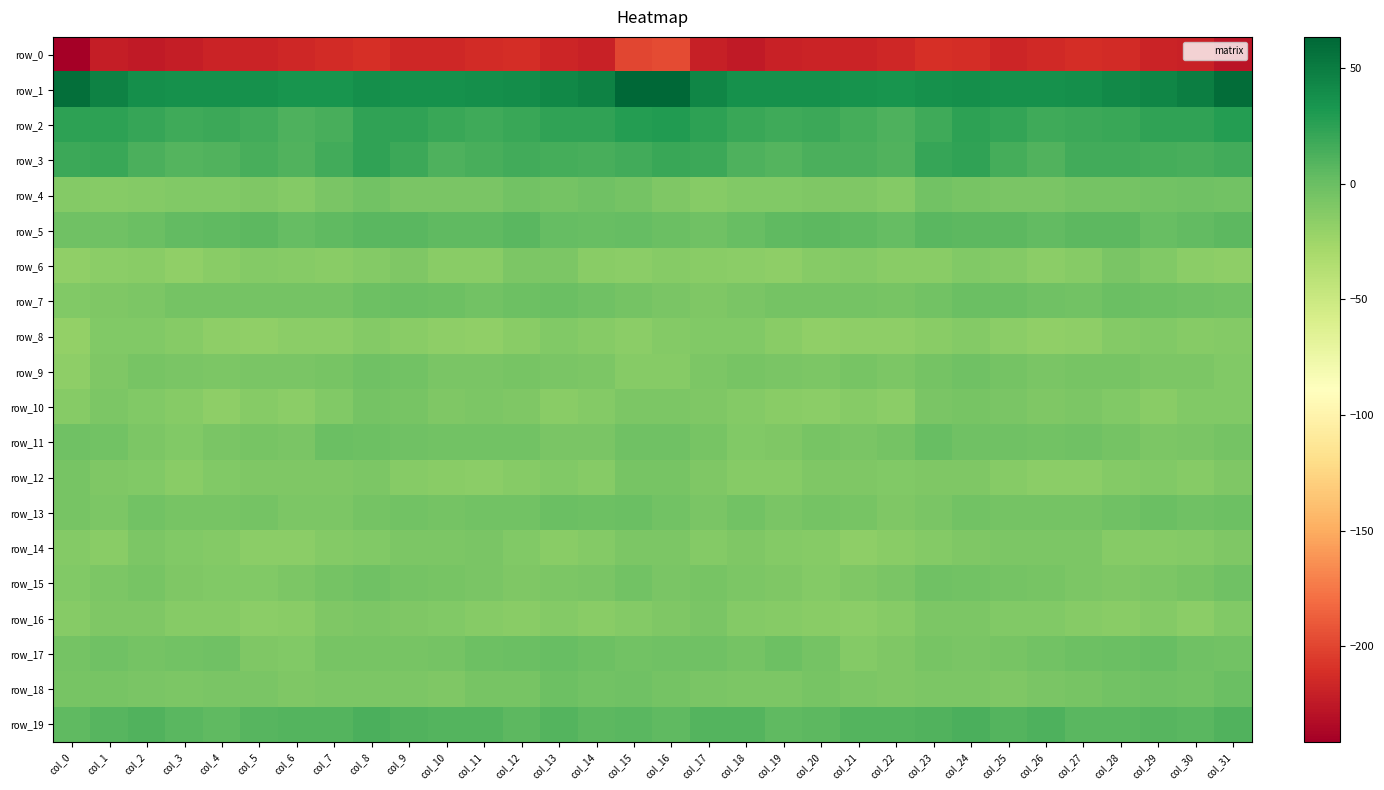

Reading left to right, list all the values displayed in this chart.

row_0: col_0=-241.4	col_1=-221.8	col_2=-224.7	col_3=-221.2	col_4=-217.7	col_5=-217.8	col_6=-216.2	col_7=-212.8	col_8=-210.9	col_9=-216.1	col_10=-215.5	col_11=-213.3	col_12=-212.4	col_13=-216.7	col_14=-219.8	col_15=-199.1	col_16=-196.8	col_17=-220.8	col_18=-223.7	col_19=-219.3	col_20=-217.7	col_21=-217.7	col_22=-215.3	col_23=-211.3	col_24=-212.3	col_25=-216.8	col_26=-214.6	col_27=-212.7	col_28=-212.9	col_29=-218.7	col_30=-219.1	col_31=-227.8
row_1: col_0=57.8	col_1=45.8	col_2=37.7	col_3=36.2	col_4=36.7	col_5=36.4	col_6=34.4	col_7=34.6	col_8=38.0	col_9=36.9	col_10=36.8	col_11=37.3	col_12=39.5	col_13=42.8	col_14=46.5	col_15=62.6	col_16=63.4	col_17=44.1	col_18=36.7	col_19=36.5	col_20=36.6	col_21=35.7	col_22=33.7	col_23=36.2	col_24=38.1	col_25=36.5	col_26=36.8	col_27=38.0	col_28=40.9	col_29=44.1	col_30=48.5	col_31=59.1
row_2: col_0=24.1	col_1=24.2	col_2=21.4	col_3=17.6	col_4=18.2	col_5=16.8	col_6=12.0	col_7=14.1	col_8=23.2	col_9=23.8	col_10=19.7	col_11=18.1	col_12=19.8	col_13=23.0	col_14=23.9	col_15=28.1	col_16=29.4	col_17=24.7	col_18=20.2	col_19=17.5	col_20=18.3	col_21=15.0	col_22=11.0	col_23=18.0	col_24=24.6	col_25=22.3	col_26=18.2	col_27=19.0	col_28=20.5	col_29=24.1	col_30=23.8	col_31=28.7
row_3: col_0=18.5	col_1=20.3	col_2=13.0	col_3=9.7	col_4=10.5	col_5=14.2	col_6=10.3	col_7=16.4	col_8=24.0	col_9=19.0	col_10=11.7	col_11=14.0	col_12=16.9	col_13=15.7	col_14=13.9	col_15=16.4	col_16=19.7	col_17=18.7	col_18=11.2	col_19=9.4	col_20=12.5	col_21=13.2	col_22=10.2	col_23=21.1	col_24=23.4	col_25=15.7	col_26=11.0	col_27=16.4	col_28=16.2	col_29=15.3	col_30=14.1	col_31=16.8
row_4: col_0=-11.6	col_1=-13.7	col_2=-12.2	col_3=-11.1	col_4=-10.4	col_5=-9.3	col_6=-12.4	col_7=-7.3	col_8=-4.4	col_9=-6.9	col_10=-7.3	col_11=-6.9	col_12=-4.4	col_13=-5.0	col_14=-2.8	col_15=-4.8	col_16=-9.2	col_17=-13.3	col_18=-11.2	col_19=-11.2	col_20=-9.5	col_21=-10.3	col_22=-12.5	col_23=-4.1	col_24=-5.7	col_25=-6.9	col_26=-7.7	col_27=-5.5	col_28=-4.8	col_29=-4.0	col_30=-3.2	col_31=-4.2
row_5: col_0=-3.1	col_1=-2.6	col_2=-0.5	col_3=3.2	col_4=5.0	col_5=5.3	col_6=2.6	col_7=4.9	col_8=6.4	col_9=6.4	col_10=4.0	col_11=4.1	col_12=7.1	col_13=1.7	col_14=1.3	col_15=2.2	col_16=-0.3	col_17=-2.3	col_18=1.1	col_19=4.1	col_20=5.3	col_21=4.4	col_22=2.2	col_23=6.4	col_24=6.0	col_25=5.7	col_26=3.4	col_27=5.7	col_28=5.8	col_29=0.3	col_30=2.9	col_31=6.1
row_6: col_0=-18.1	col_1=-15.9	col_2=-14.4	col_3=-17.8	col_4=-14.7	col_5=-12.1	col_6=-12.9	col_7=-14.9	col_8=-12.4	col_9=-10.3	col_10=-15.1	col_11=-15.0	col_12=-8.8	col_13=-8.7	col_14=-14.4	col_15=-15.8	col_16=-13.9	col_17=-14.3	col_18=-16.1	col_19=-17.0	col_20=-13.6	col_21=-11.7	col_22=-14.4	col_23=-14.4	col_24=-11.1	col_25=-11.8	col_26=-16.1	col_27=-12.9	col_28=-7.6	col_29=-10.6	col_30=-16.2	col_31=-16.4
row_7: col_0=-11.3	col_1=-9.7	col_2=-9.0	col_3=-5.6	col_4=-4.5	col_5=-5.5	col_6=-4.9	col_7=-5.5	col_8=-1.0	col_9=-0.0	col_10=-1.5	col_11=-3.9	col_12=-1.7	col_13=-0.4	col_14=-3.0	col_15=-5.5	col_16=-7.5	col_17=-10.0	col_18=-7.8	col_19=-5.0	col_20=-4.9	col_21=-5.0	col_22=-5.7	col_23=-4.4	col_24=0.2	col_25=-0.5	col_26=-2.6	col_27=-3.8	col_28=-0.5	col_29=-1.3	col_30=-3.0	col_31=-4.0
row_8: col_0=-18.8	col_1=-11.6	col_2=-10.7	col_3=-12.9	col_4=-16.5	col_5=-18.3	col_6=-16.1	col_7=-16.2	col_8=-12.3	col_9=-14.6	col_10=-17.2	col_11=-17.9	col_12=-14.3	col_13=-10.8	col_14=-13.0	col_15=-15.2	col_16=-12.7	col_17=-11.0	col_18=-11.4	col_19=-14.2	col_20=-18.3	col_21=-16.8	col_22=-17.1	col_23=-14.6	col_24=-12.1	col_25=-16.2	col_26=-17.6	col_27=-17.4	col_28=-12.3	col_29=-11.0	col_30=-13.5	col_31=-12.2
row_9: col_0=-16.6	col_1=-9.9	col_2=-5.9	col_3=-7.2	col_4=-8.9	col_5=-7.1	col_6=-7.3	col_7=-6.6	col_8=-3.2	col_9=-3.6	col_10=-7.6	col_11=-7.4	col_12=-6.5	col_13=-7.6	col_14=-8.2	col_15=-13.5	col_16=-13.5	col_17=-8.7	col_18=-5.9	col_19=-7.9	col_20=-9.1	col_21=-6.3	col_22=-8.3	col_23=-4.9	col_24=-2.8	col_25=-5.6	col_26=-7.9	col_27=-6.8	col_28=-6.7	col_29=-8.0	col_30=-8.8	col_31=-11.3
row_10: col_0=-12.9	col_1=-8.5	col_2=-11.3	col_3=-12.9	col_4=-16.5	col_5=-13.2	col_6=-16.3	col_7=-10.9	col_8=-5.6	col_9=-6.0	col_10=-9.9	col_11=-9.1	col_12=-9.5	col_13=-14.2	col_14=-12.5	col_15=-8.9	col_16=-9.1	col_17=-9.4	col_18=-12.1	col_19=-14.2	col_20=-16.2	col_21=-13.2	col_22=-16.3	col_23=-7.6	col_24=-5.7	col_25=-7.8	col_26=-10.1	col_27=-8.6	col_28=-11.1	col_29=-15.0	col_30=-11.1	col_31=-10.5
row_11: col_0=-3.2	col_1=-4.3	col_2=-8.8	col_3=-11.2	col_4=-7.0	col_5=-6.5	col_6=-7.4	col_7=-0.6	col_8=-1.3	col_9=-2.6	col_10=-3.4	col_11=-3.3	col_12=-3.6	col_13=-7.6	col_14=-7.7	col_15=-3.2	col_16=-3.0	col_17=-5.8	col_18=-10.7	col_19=-10.0	col_20=-5.8	col_21=-7.8	col_22=-5.5	col_23=0.4	col_24=-2.5	col_25=-2.8	col_26=-3.8	col_27=-2.8	col_28=-5.2	col_29=-8.2	col_30=-7.0	col_31=-4.8
row_12: col_0=-5.9	col_1=-9.2	col_2=-11.4	col_3=-14.1	col_4=-11.0	col_5=-9.5	col_6=-10.0	col_7=-10.0	col_8=-9.0	col_9=-13.2	col_10=-14.5	col_11=-16.3	col_12=-14.0	col_13=-11.2	col_14=-12.9	col_15=-6.8	col_16=-5.9	col_17=-9.9	col_18=-13.2	col_19=-13.3	col_20=-9.7	col_21=-9.7	col_22=-10.8	col_23=-9.3	col_24=-10.1	col_25=-13.9	col_26=-15.3	col_27=-16.0	col_28=-12.7	col_29=-11.5	col_30=-12.8	col_31=-9.7
row_13: col_0=-6.5	col_1=-8.2	col_2=-4.0	col_3=-6.8	col_4=-6.5	col_5=-5.2	col_6=-8.5	col_7=-8.2	col_8=-5.0	col_9=-4.3	col_10=-5.2	col_11=-4.2	col_12=-3.9	col_13=-0.8	col_14=-1.9	col_15=-0.8	col_16=-3.3	col_17=-6.9	col_18=-4.4	col_19=-7.6	col_20=-5.3	col_21=-6.2	col_22=-9.5	col_23=-7.3	col_24=-3.6	col_25=-5.1	col_26=-4.5	col_27=-4.6	col_28=-2.8	col_29=-0.6	col_30=-2.4	col_31=-1.2
row_14: col_0=-12.7	col_1=-15.0	col_2=-8.9	col_3=-11.4	col_4=-11.8	col_5=-16.1	col_6=-16.3	col_7=-12.1	col_8=-10.8	col_9=-8.8	col_10=-9.1	col_11=-7.2	col_12=-11.4	col_13=-14.0	col_14=-12.3	col_15=-8.5	col_16=-9.1	col_17=-12.4	col_18=-9.3	col_19=-11.8	col_20=-12.9	col_21=-17.5	col_22=-14.4	col_23=-12.2	col_24=-9.3	col_25=-9.2	col_26=-8.2	col_27=-8.2	col_28=-12.9	col_29=-13.6	col_30=-11.8	col_31=-10.3
row_15: col_0=-11.4	col_1=-8.6	col_2=-6.6	col_3=-9.3	col_4=-10.8	col_5=-10.6	col_6=-8.9	col_7=-4.5	col_8=-2.3	col_9=-5.5	col_10=-5.9	col_11=-7.8	col_12=-9.9	col_13=-8.5	col_14=-7.8	col_15=-4.4	col_16=-7.1	col_17=-6.3	col_18=-8.5	col_19=-9.3	col_20=-12.0	col_21=-9.8	col_22=-7.9	col_23=-2.8	col_24=-3.6	col_25=-5.5	col_26=-6.5	col_27=-8.9	col_28=-9.8	col_29=-8.4	col_30=-6.5	col_31=-3.1
row_16: col_0=-13.5	col_1=-9.5	col_2=-10.1	col_3=-13.4	col_4=-13.6	col_5=-15.7	col_6=-14.5	col_7=-10.1	col_8=-8.0	col_9=-9.9	col_10=-11.1	col_11=-12.9	col_12=-14.7	col_13=-12.3	col_14=-14.4	col_15=-12.0	col_16=-9.7	col_17=-8.0	col_18=-12.5	col_19=-13.1	col_20=-14.8	col_21=-15.8	col_22=-13.4	col_23=-8.4	col_24=-8.9	col_25=-10.4	col_26=-11.2	col_27=-13.9	col_28=-14.3	col_29=-12.4	col_30=-15.2	col_31=-11.4
row_17: col_0=-5.2	col_1=-2.5	col_2=-4.8	col_3=-3.3	col_4=-2.2	col_5=-9.8	col_6=-11.5	col_7=-6.8	col_8=-6.8	col_9=-6.2	col_10=-5.2	col_11=-1.9	col_12=-0.5	col_13=1.4	col_14=-1.0	col_15=-4.3	col_16=-2.5	col_17=-2.9	col_18=-5.2	col_19=-2.1	col_20=-4.6	col_21=-11.8	col_22=-10.0	col_23=-6.2	col_24=-6.8	col_25=-5.9	col_26=-3.7	col_27=-1.1	col_28=0.3	col_29=1.0	col_30=-2.4	col_31=-3.6
row_18: col_0=-6.6	col_1=-6.5	col_2=-7.9	col_3=-9.0	col_4=-6.9	col_5=-7.9	col_6=-9.3	col_7=-8.6	col_8=-8.6	col_9=-8.9	col_10=-9.2	col_11=-6.2	col_12=-5.7	col_13=-2.0	col_14=-3.7	col_15=-2.6	col_16=-5.0	col_17=-7.0	col_18=-8.6	col_19=-8.5	col_20=-6.5	col_21=-8.8	col_22=-9.3	col_23=-8.8	col_24=-8.2	col_25=-9.4	col_26=-7.6	col_27=-6.5	col_28=-4.0	col_29=-2.3	col_30=-3.4	col_31=-0.7
row_19: col_0=4.1	col_1=8.0	col_2=10.6	col_3=6.4	col_4=4.6	col_5=7.8	col_6=9.8	col_7=9.5	col_8=12.4	col_9=10.2	col_10=9.8	col_11=9.8	col_12=6.0	col_13=9.3	col_14=6.0	col_15=6.3	col_16=4.8	col_17=9.0	col_18=9.6	col_19=4.9	col_20=5.6	col_21=9.3	col_22=8.9	col_23=10.5	col_24=12.5	col_25=8.8	col_26=11.4	col_27=7.1	col_28=7.4	col_29=8.1	col_30=6.9	col_31=10.4